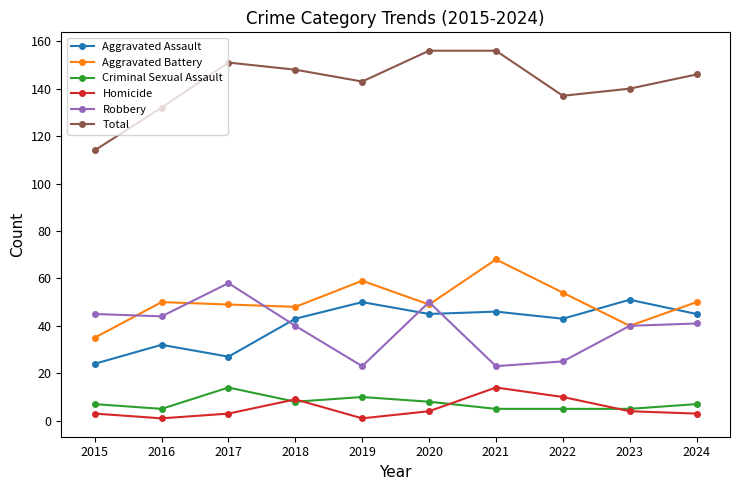

Is it true that Aggravated Battery equals 49 at 2017?

True